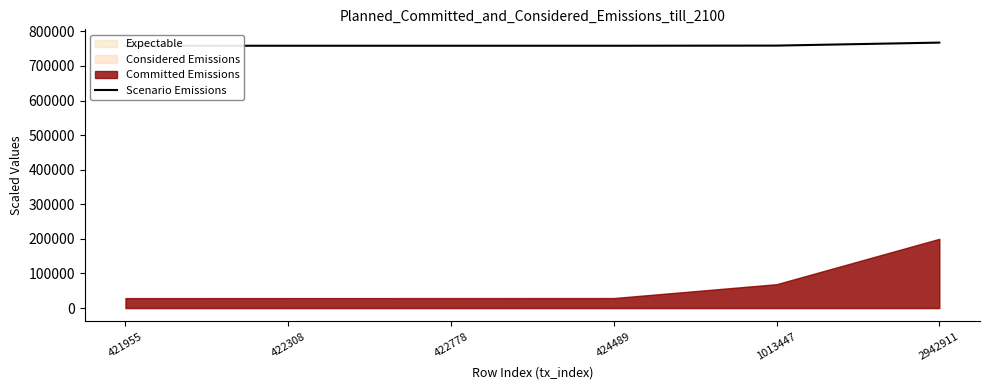

Approximately how many times larger is the value at 421955 compared to 422778?

1.0